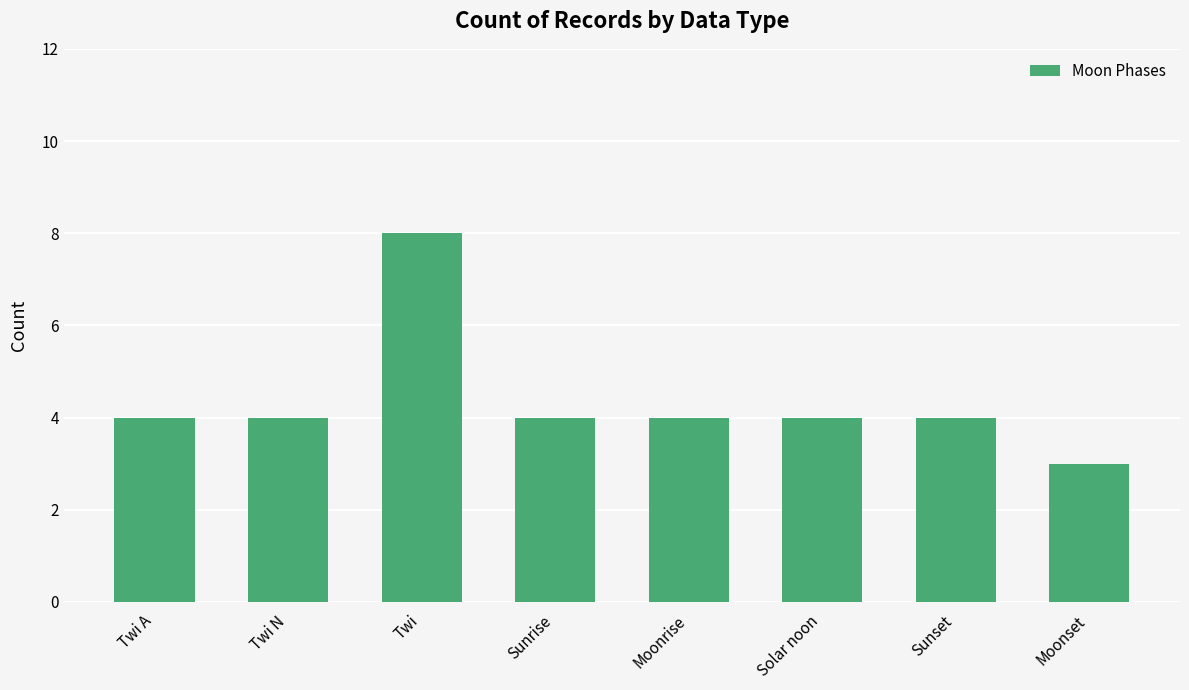

Is it true that the value at Moonrise is 2?

False